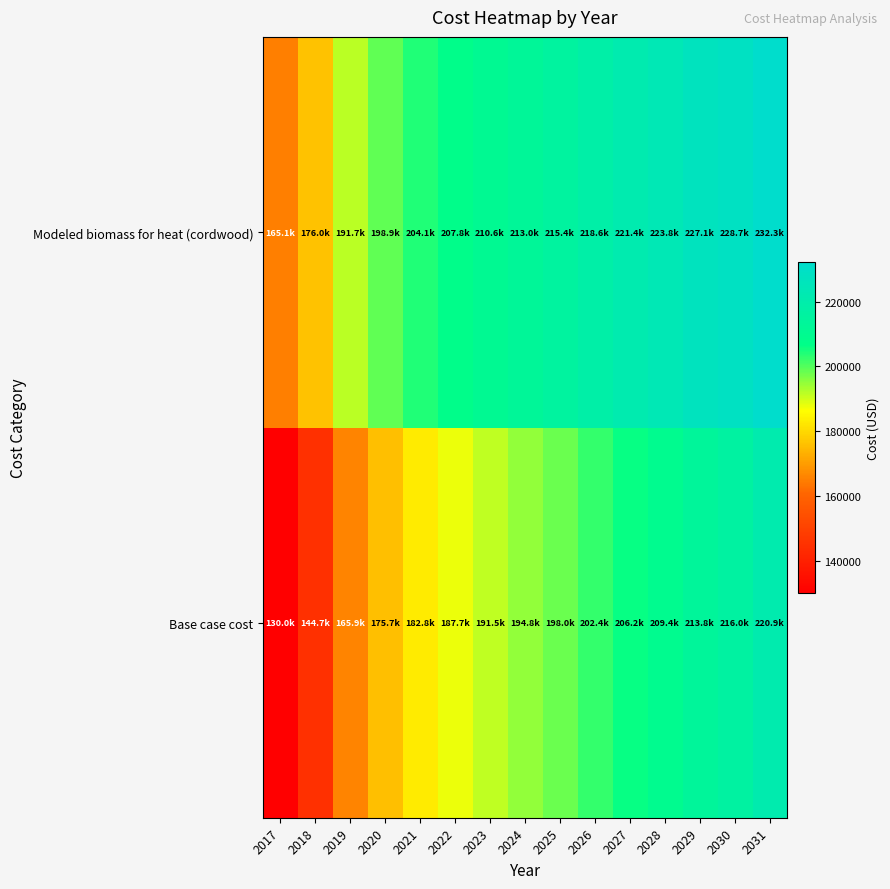

Reading right to left, extract all data points from this chart.

Base case cost: 2031=220858.8	2030=215964.5	2029=213789.3	2028=209438.8	2027=206175.9	2026=202369.3	2025=198018.8	2024=194755.9	2023=191493.1	2022=187686.4	2021=182792.1	2020=175722.6	2019=165934.0	2018=144725.4	2017=130042.5
Modeled biomass for heat (cordwood): 2031=232279.3	2030=228660.3	2029=227051.9	2028=223835.1	2027=221422.5	2026=218607.8	2025=215391.0	2024=212978.4	2023=210565.8	2022=207751.1	2021=204132.1	2020=198904.8	2019=191667.0	2018=175985.0	2017=165128.3